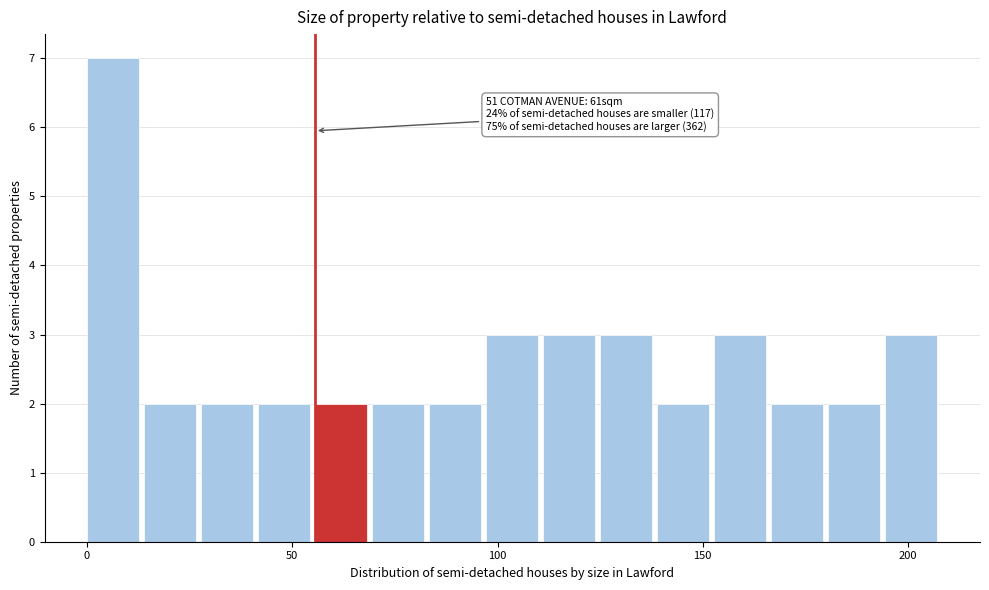

Around what value on the x-axis is the tallest bar? Give the approximate position of its centre, as read against the axis.

5